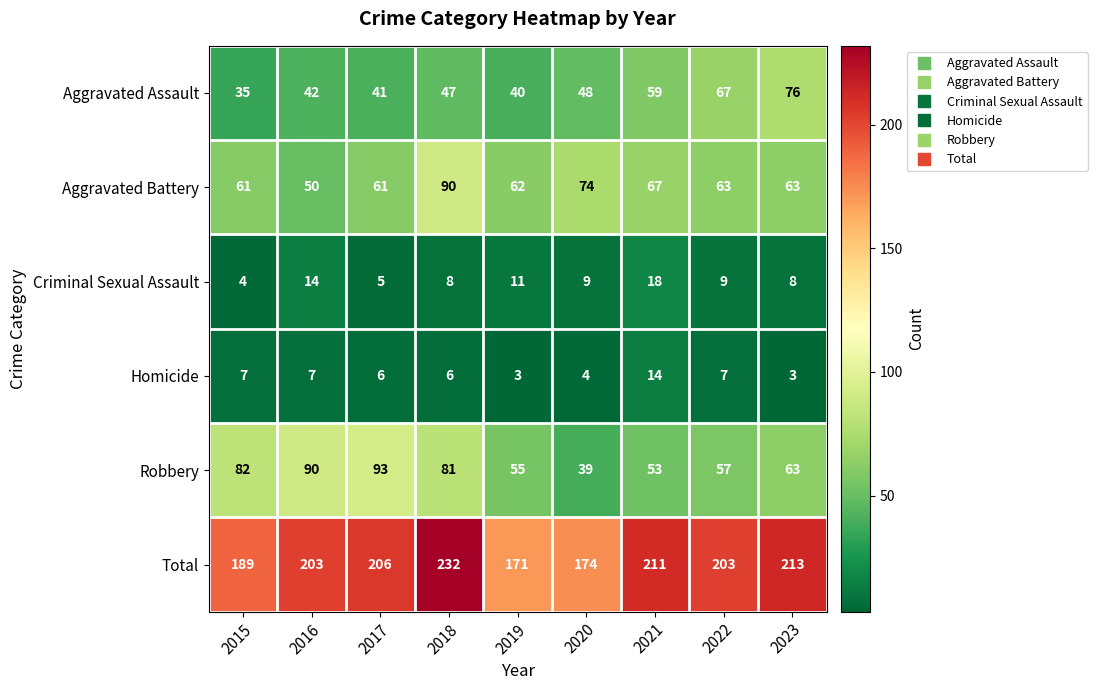

Where does the Aggravated Battery series first go above 63?

2018